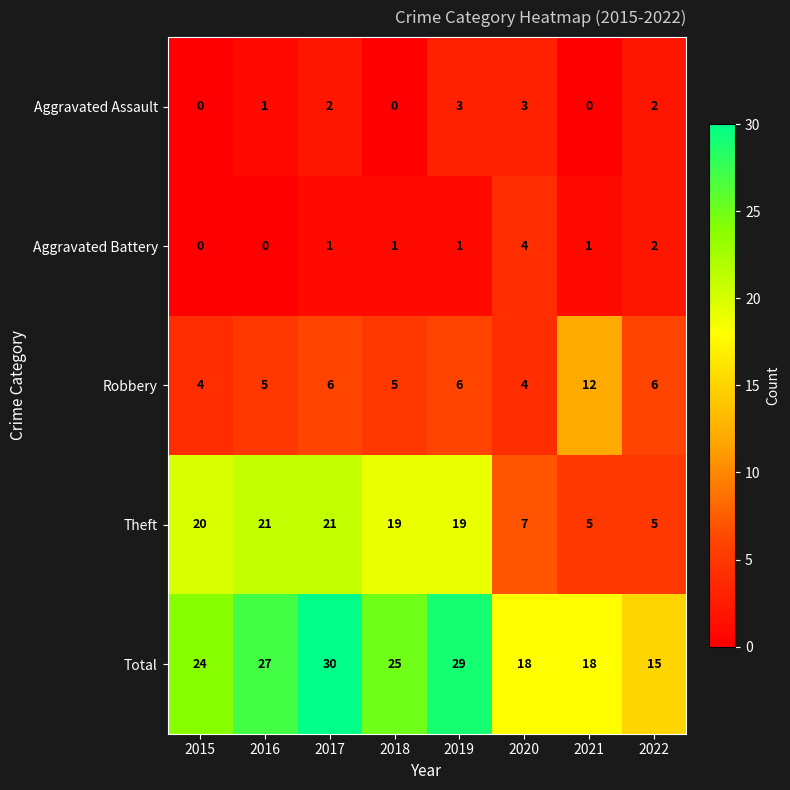

Rank the series by their maximum value, from lowest to highest.

Aggravated Assault, Aggravated Battery, Robbery, Theft, Total